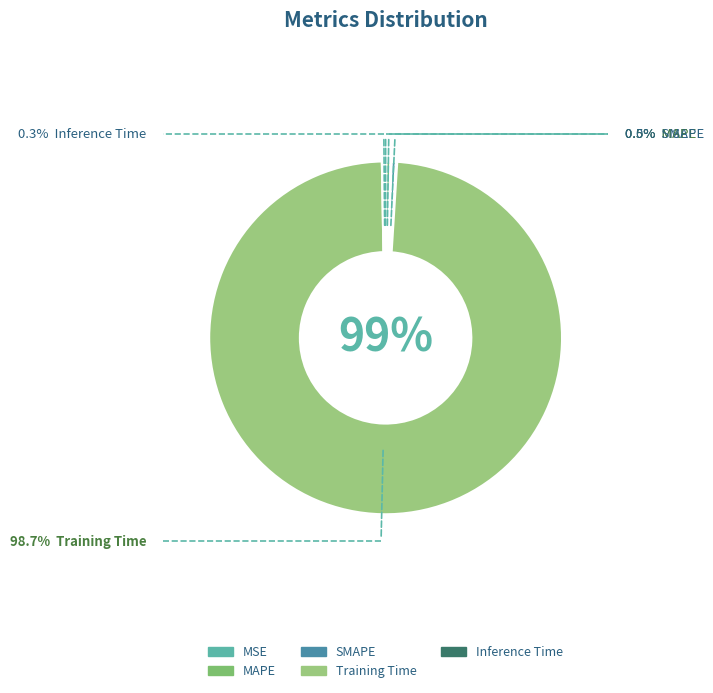

Between Inference Time and MSE, which is larger?

Inference Time